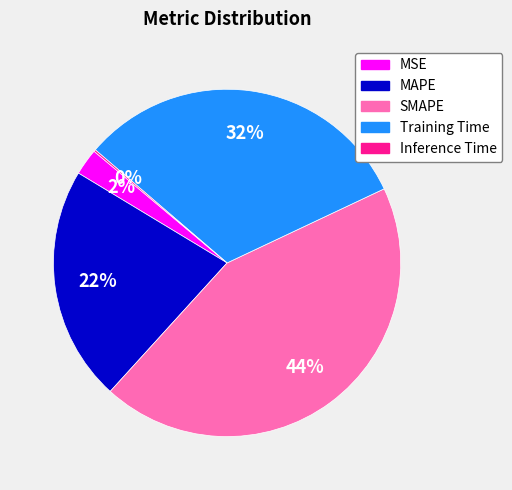

The SMAPE slice represents 44% of the pie. True or false?

True